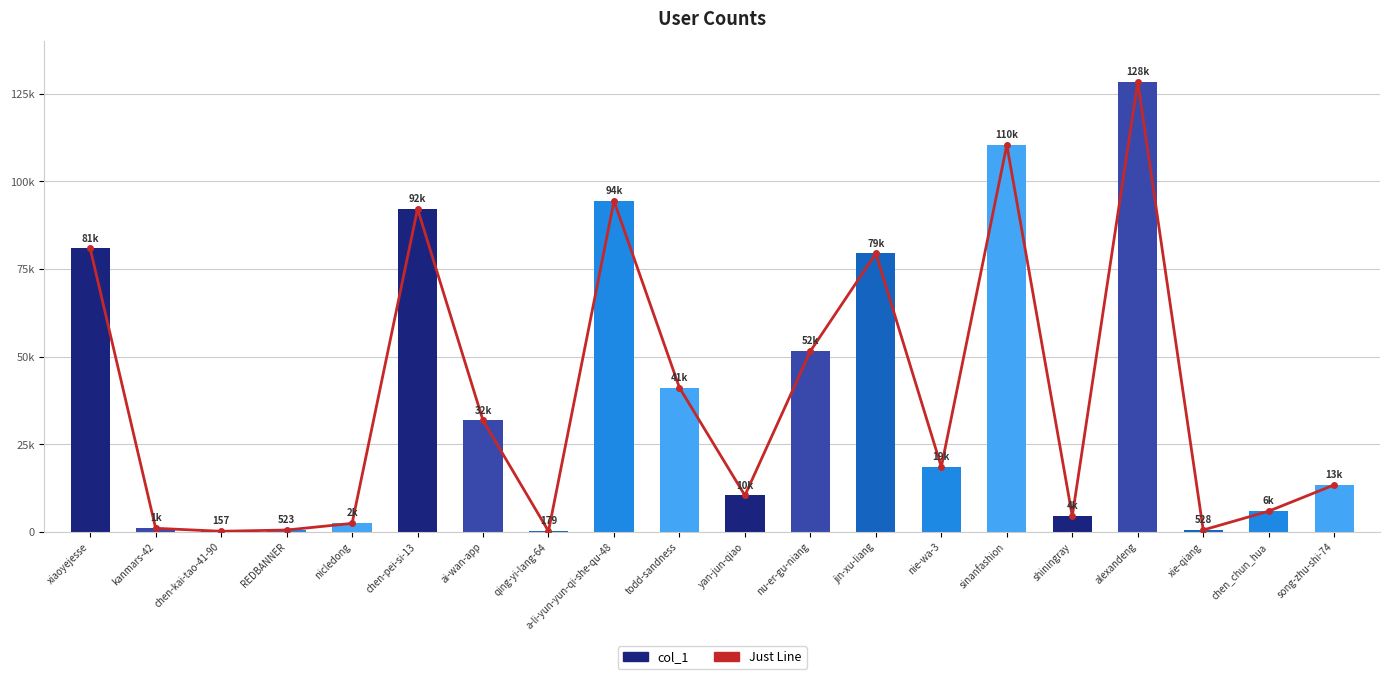

What is the label of the 3rd bar from the left?

chen-kai-tao-41-90